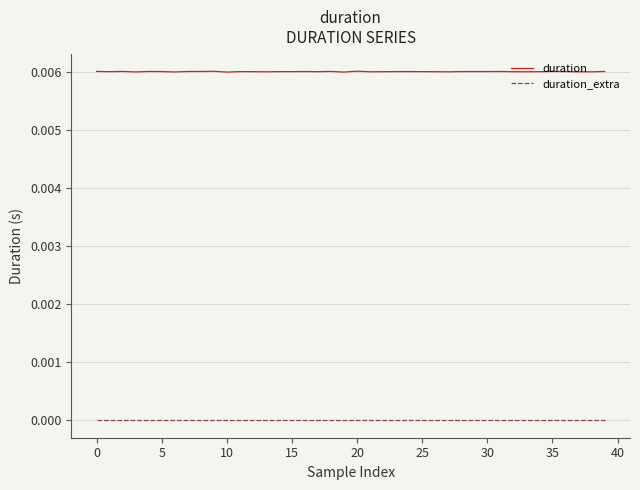

Rank the series by their maximum value, from lowest to highest.

duration_extra, duration